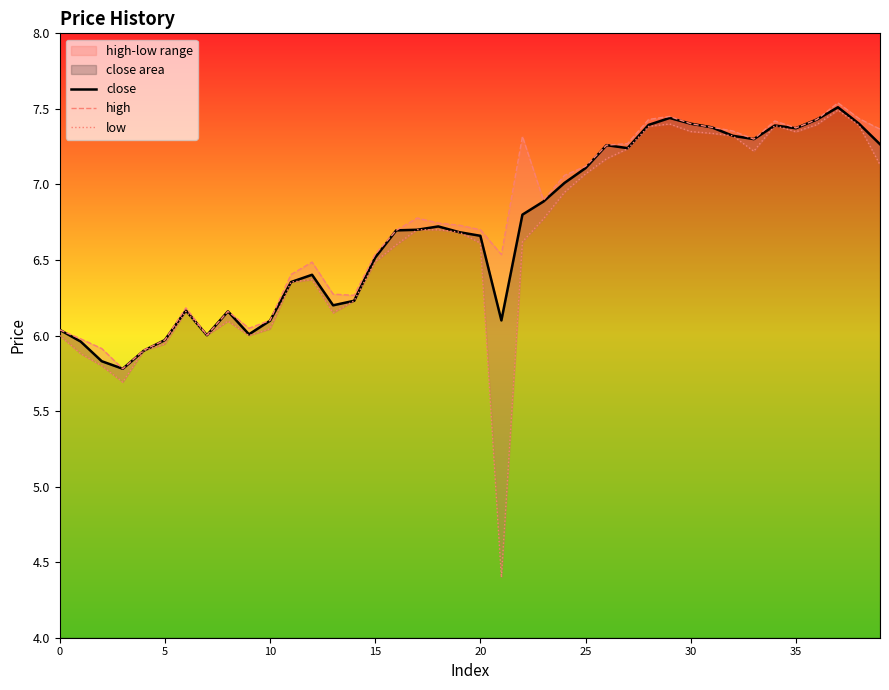

Which category has the lowest value in the low series?

21